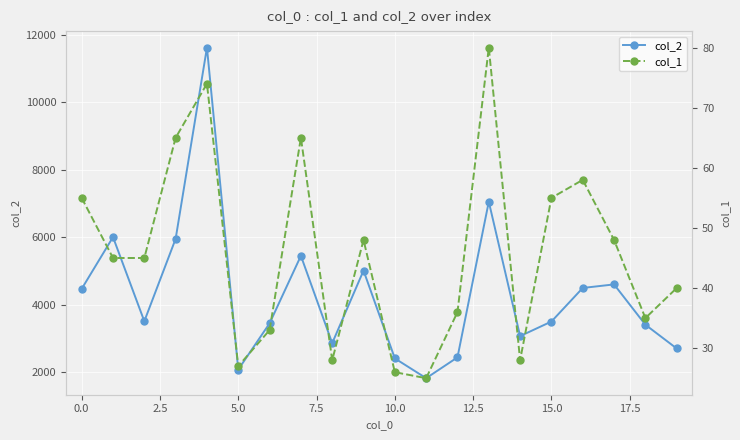

How many interior local peaks does the col_2 series have?

6